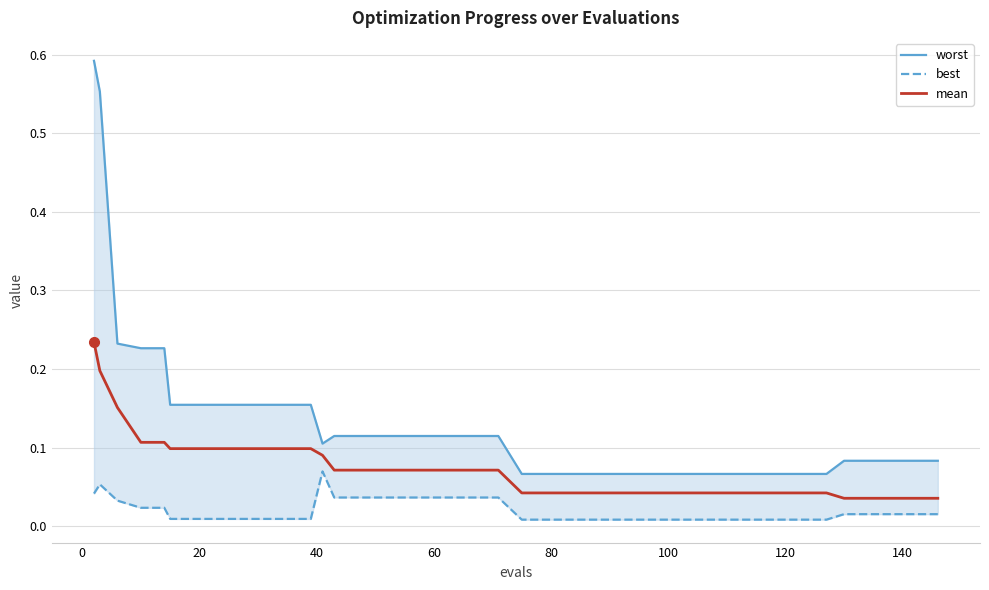

Reading left to right, transcribe all the data shown in this chart.

worst: 0.6	0.6	0.2	0.2	0.2	0.2	0.2	0.2	0.2	0.2	0.2	0.2	0.1	0.1	0.1	0.1	0.1	0.1	0.1	0.1	0.1	0.1	0.1	0.1	0.1	0.1	0.1	0.1	0.1	0.1	0.1	0.1	0.1	0.1	0.1	0.1	0.1	0.1	0.1	0.1
best: 0.0	0.1	0.0	0.0	0.0	0.0	0.0	0.0	0.0	0.0	0.0	0.0	0.1	0.0	0.0	0.0	0.0	0.0	0.0	0.0	0.0	0.0	0.0	0.0	0.0	0.0	0.0	0.0	0.0	0.0	0.0	0.0	0.0	0.0	0.0	0.0	0.0	0.0	0.0	0.0
mean: 0.2	0.2	0.2	0.1	0.1	0.1	0.1	0.1	0.1	0.1	0.1	0.1	0.1	0.1	0.1	0.1	0.1	0.1	0.1	0.1	0.1	0.0	0.0	0.0	0.0	0.0	0.0	0.0	0.0	0.0	0.0	0.0	0.0	0.0	0.0	0.0	0.0	0.0	0.0	0.0